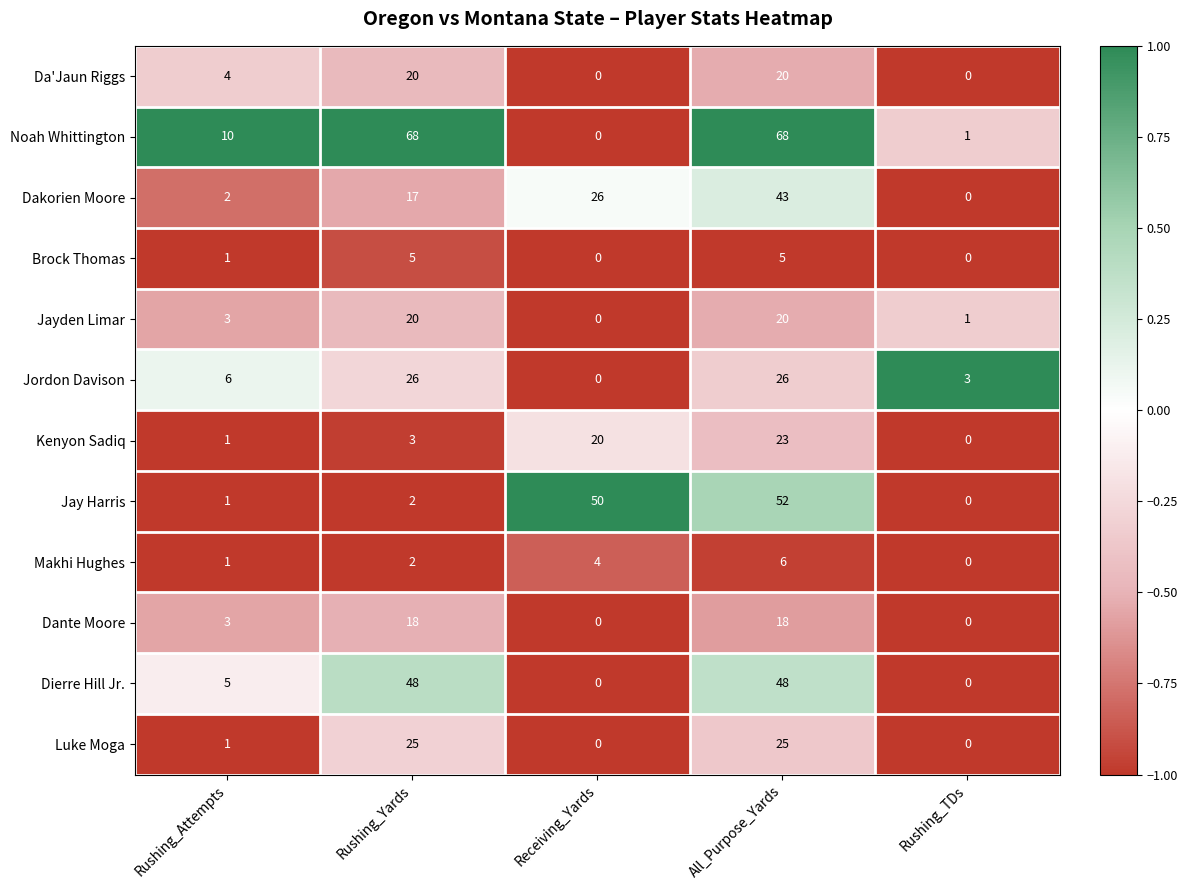

The value of Jay Harris at All_Purpose_Yards is 52. True or false?

True